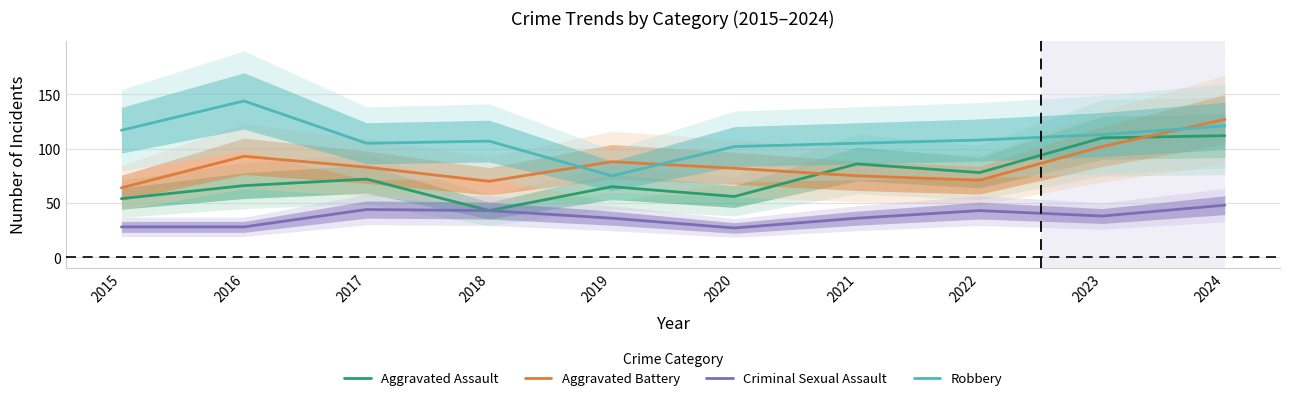

List the labels in order of Criminal Sexual Assault value, smallest first.

2020, 2015, 2016, 2019, 2021, 2023, 2018, 2022, 2017, 2024